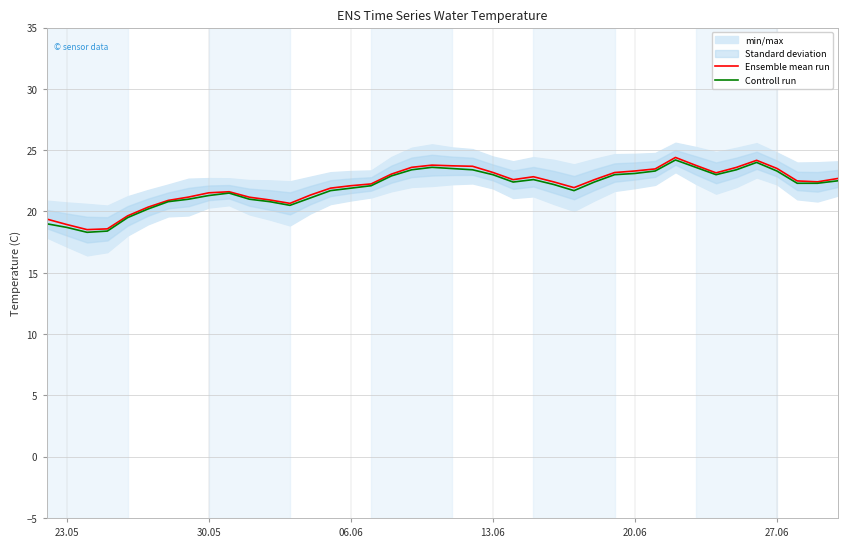

How many data points in Controll run are above 22?

23